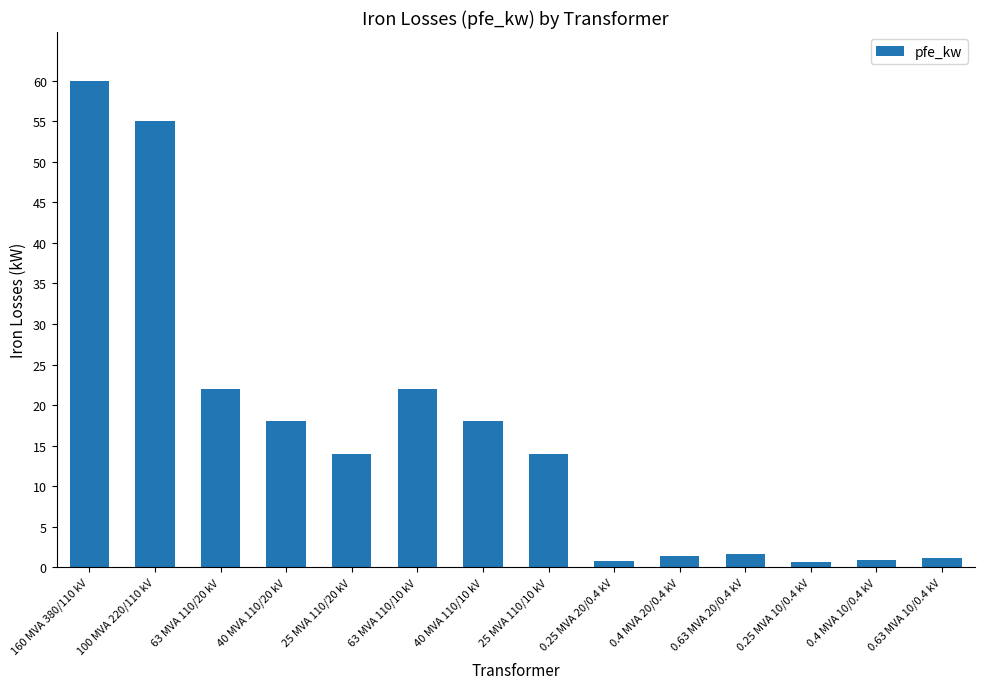

Between 100 MVA 220/110 kV and 0.4 MVA 10/0.4 kV, which is larger?

100 MVA 220/110 kV